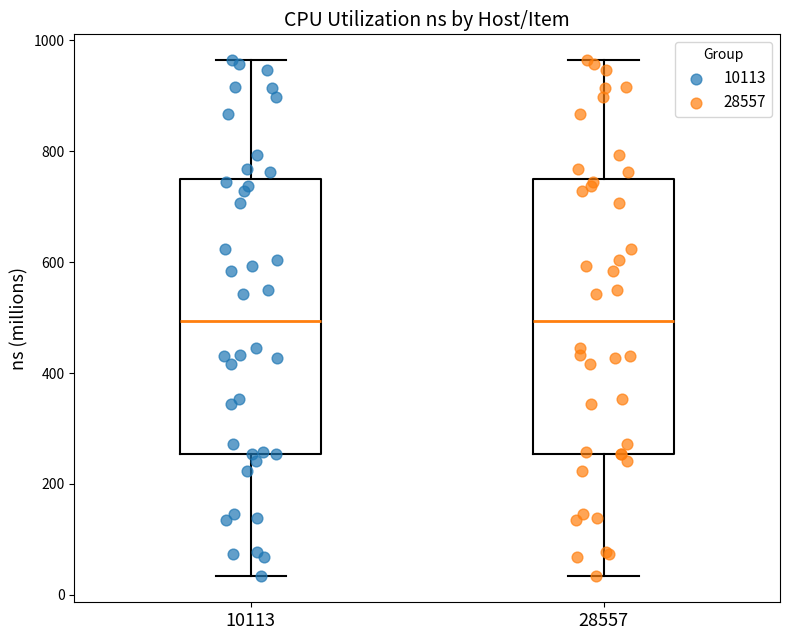

Reading left to right, transcribe this box plot: for each box, give where its median line is, the range the box spans, and where its two whiskers end, as read against the y-axis. The values are not printed on the chart, so give them approximately, as read against the axis.

10113: median 500, box 260 to 740, whiskers 40 to 960
28557: median 500, box 260 to 740, whiskers 40 to 960